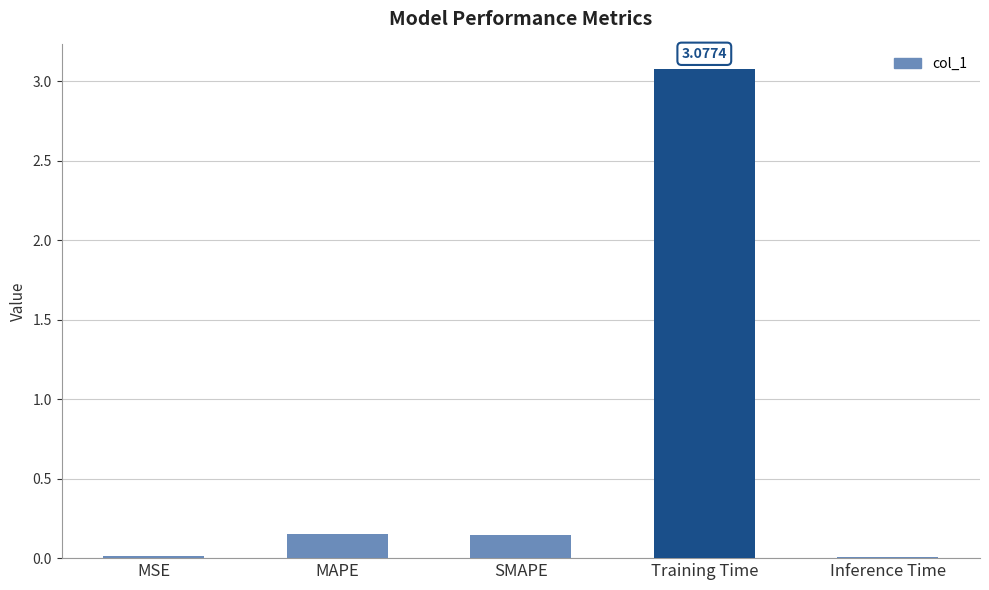

What is the label of the 4th bar from the right?

MAPE